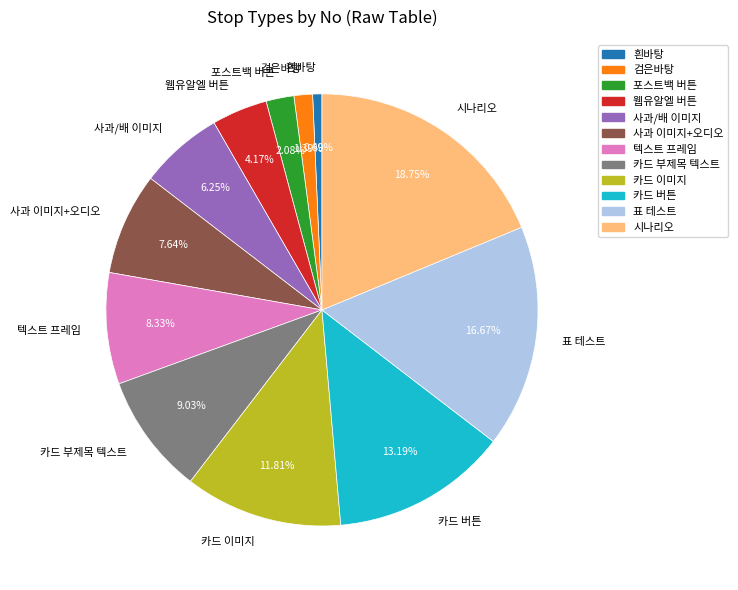

Do 사과 이미지+오디오 and 카드 버튼 together represent more than half of the pie?

No